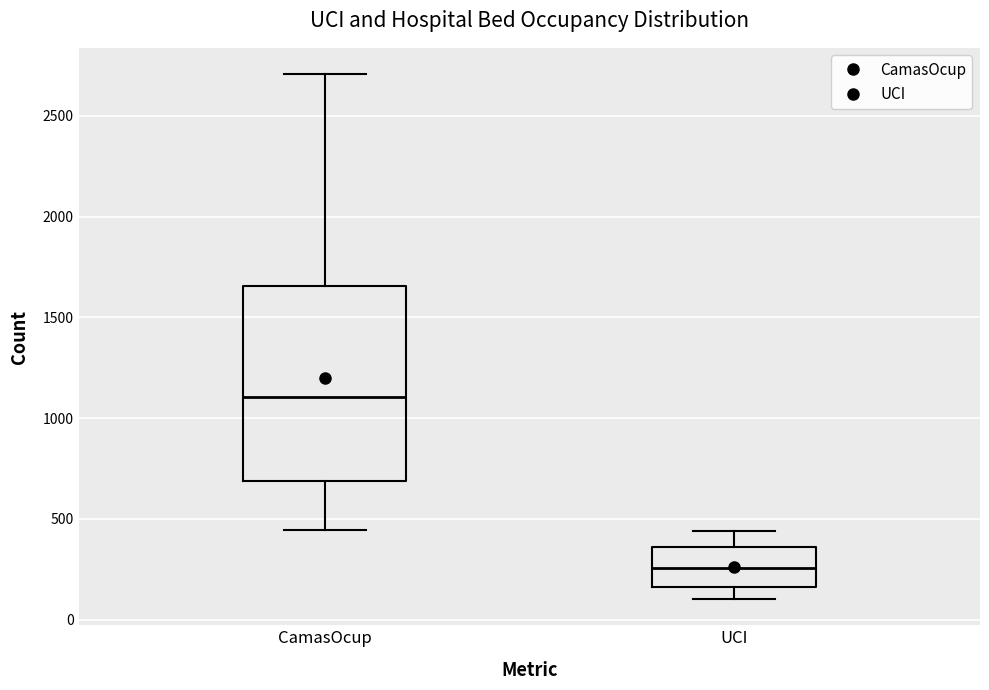

Reading left to right, transcribe this box plot: for each box, give where its median line is, the range the box spans, and where its two whiskers end, as read against the y-axis. The values are not printed on the chart, so give them approximately, as read against the axis.

CamasOcup: median 1100, box 700 to 1650, whiskers 450 to 2700
UCI: median 250, box 150 to 350, whiskers 100 to 450